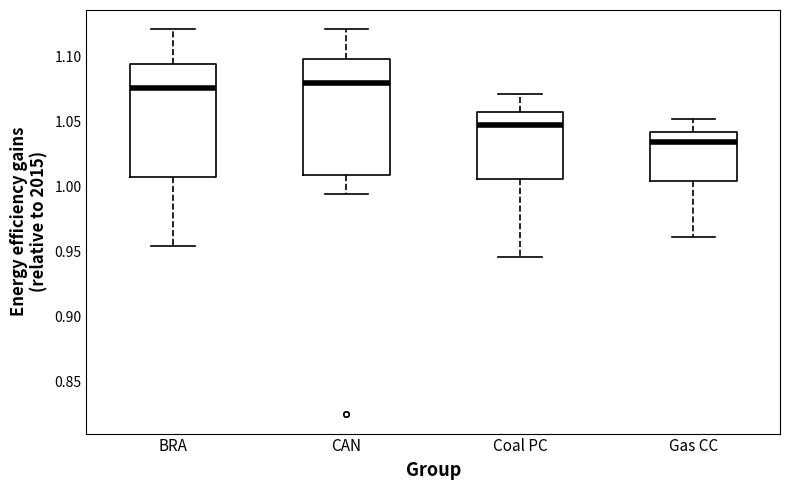

Where is the upper edge of the box for Coal PC on the y-axis? The values are not printed on the chart, so give them approximately, as read against the axis.

1.060